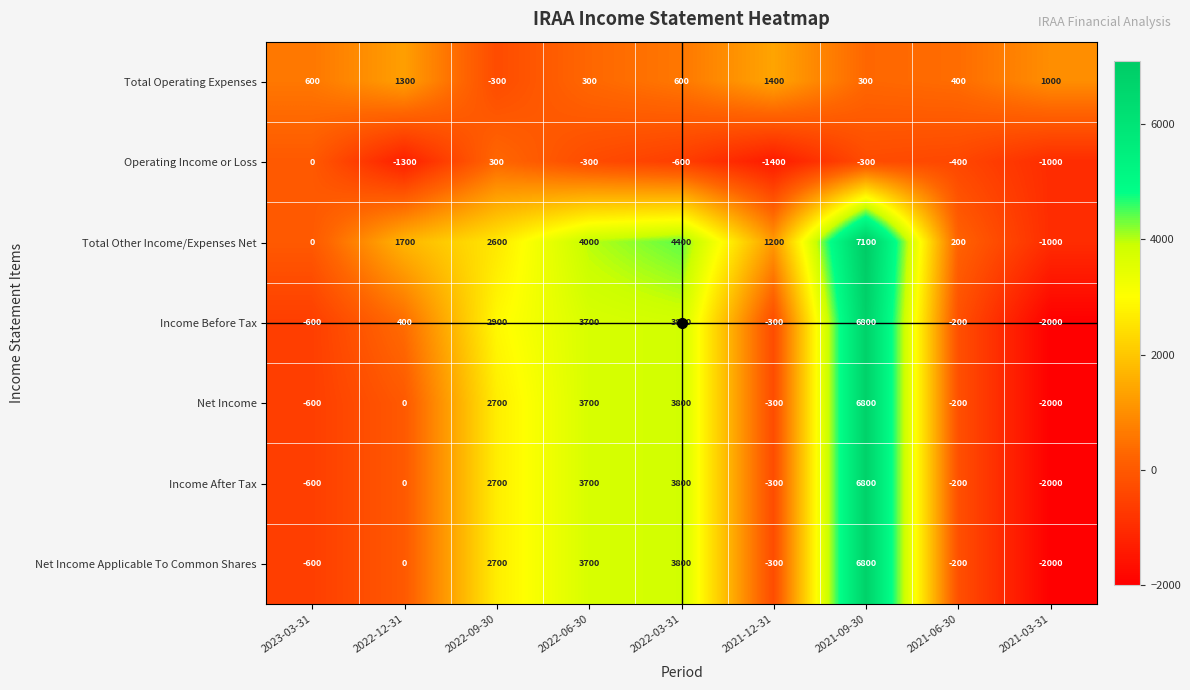

Read the Net Income value at 2021-09-30.

6800